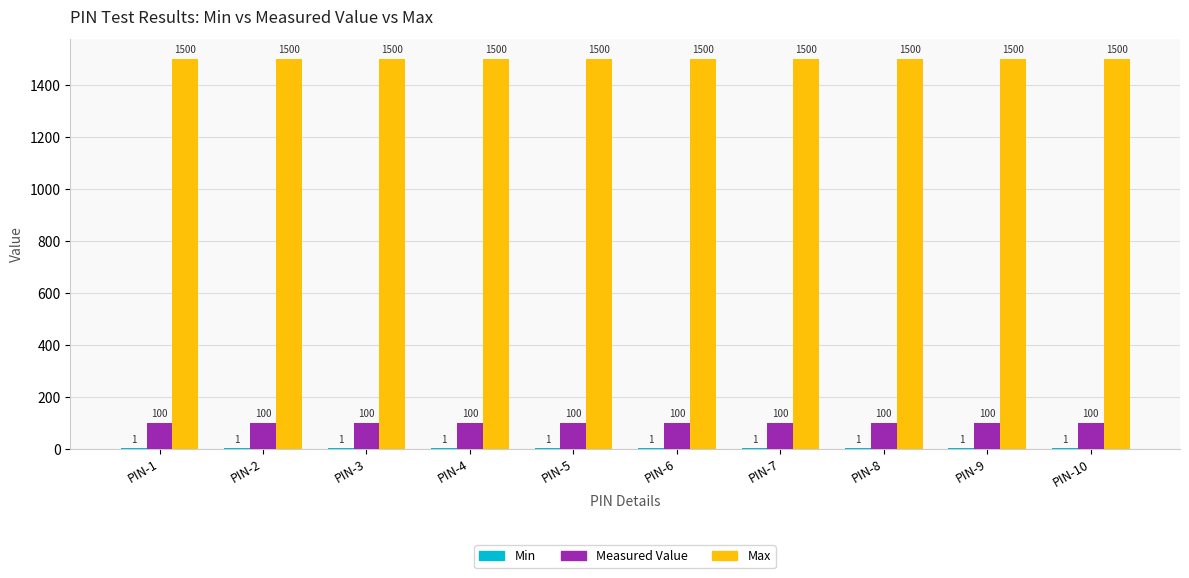

What is the sum of all Measured Value values?

1000